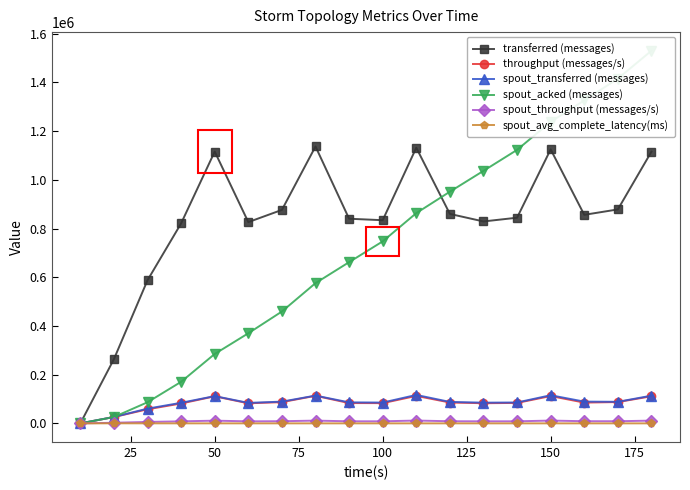

How many series are shown in this chart?

6